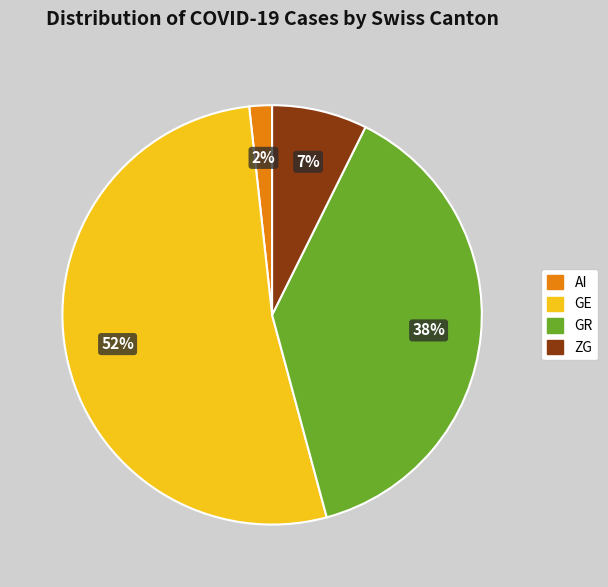

Is it true that GR is 38% of the pie?

True